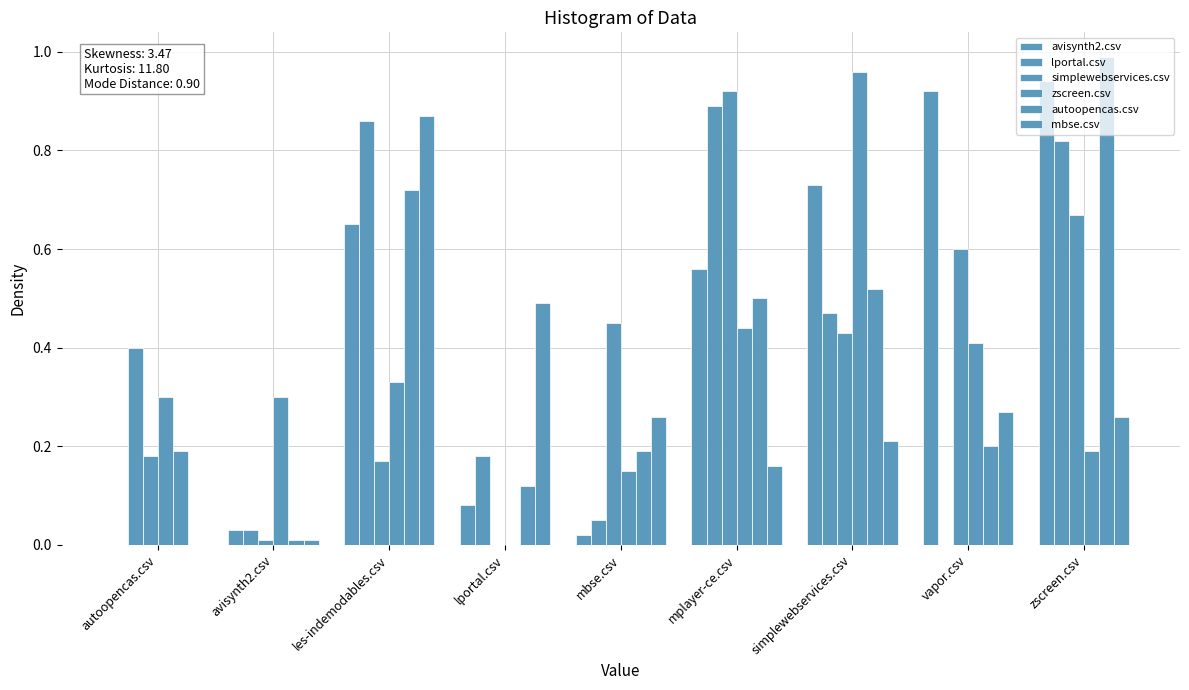

Does the chart contain stacked bars?

No